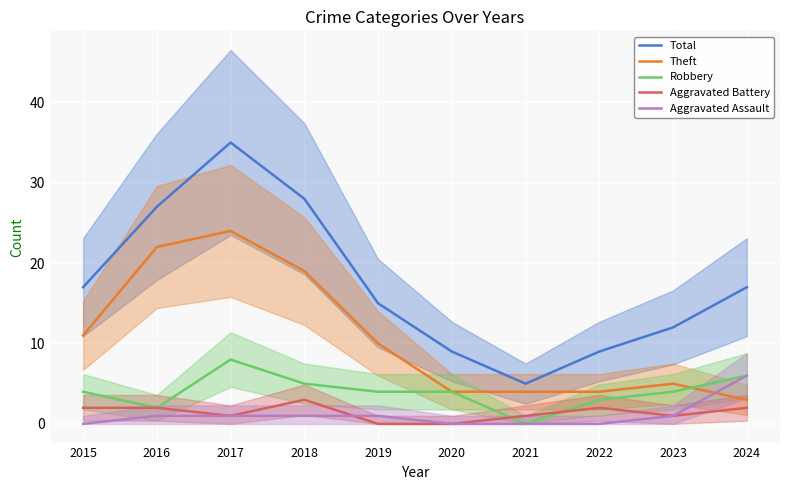

Which has a higher value, 2016 or 2017?

2017